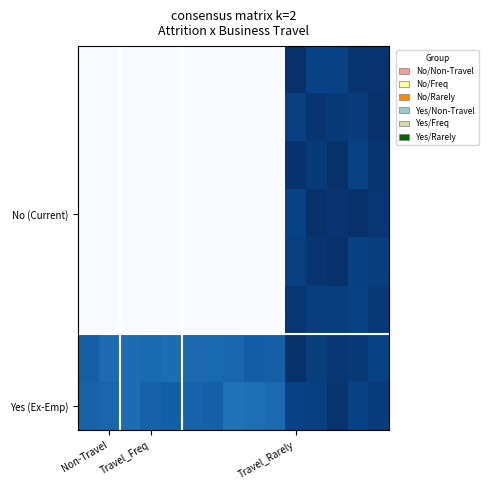

At how many categories does at least one series exceed 0?

15